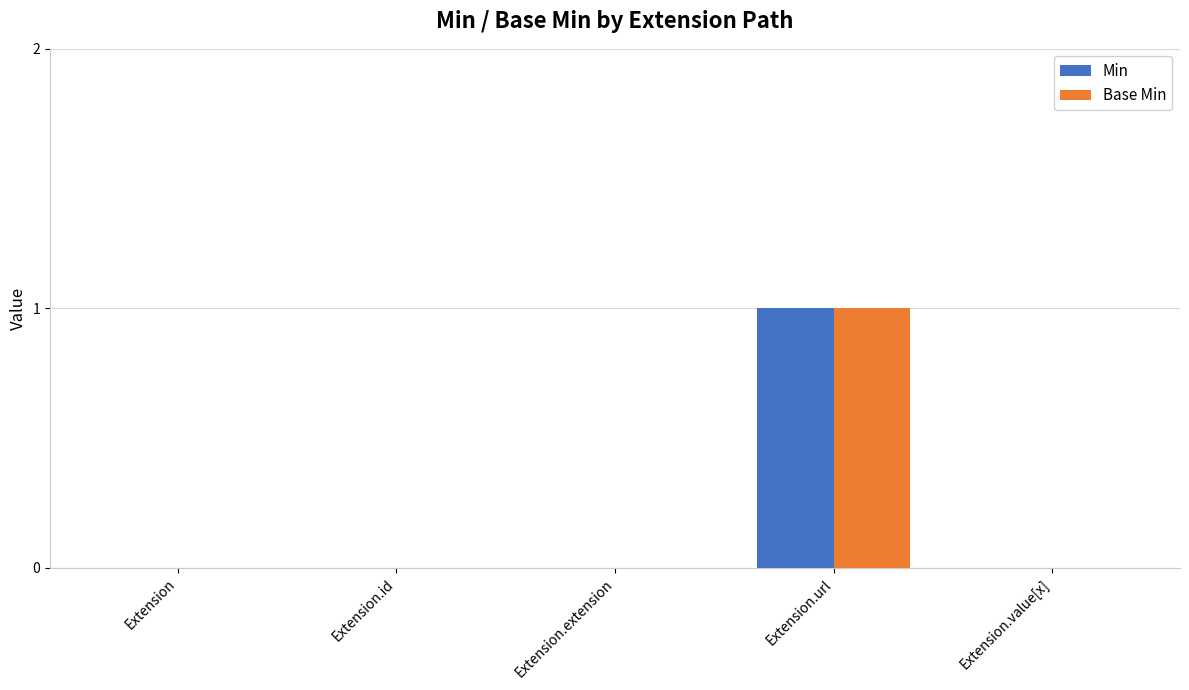

How many series are shown in this chart?

2